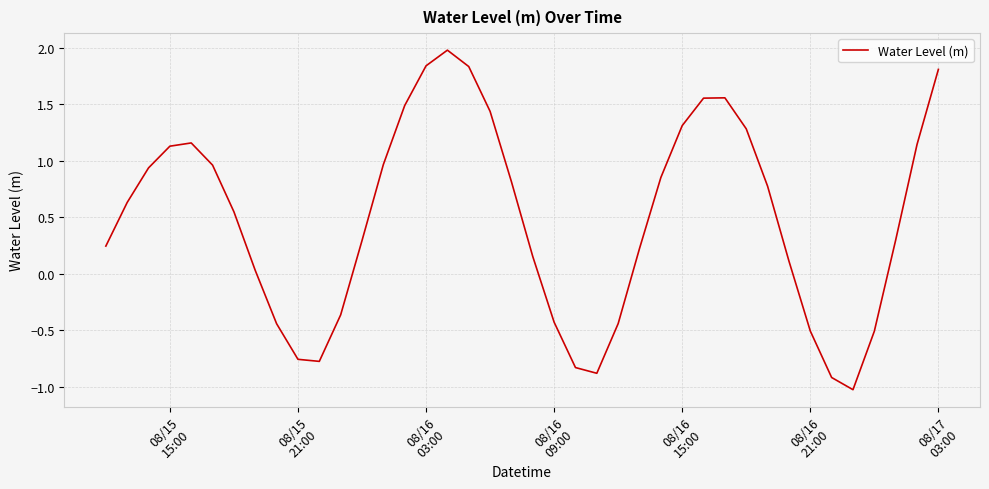

Count the number of categories in the chart.

40